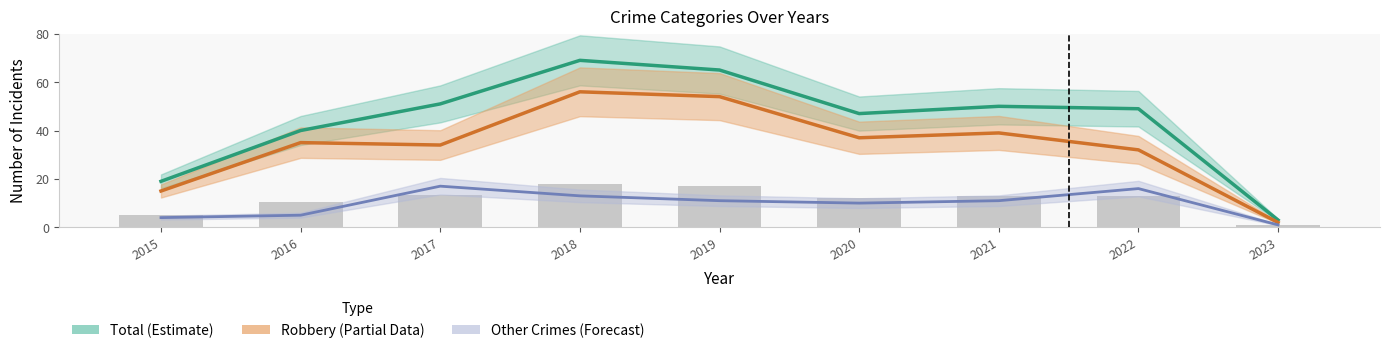

What is the value of the Robbery (Partial) bar at the 9th from the left?

2